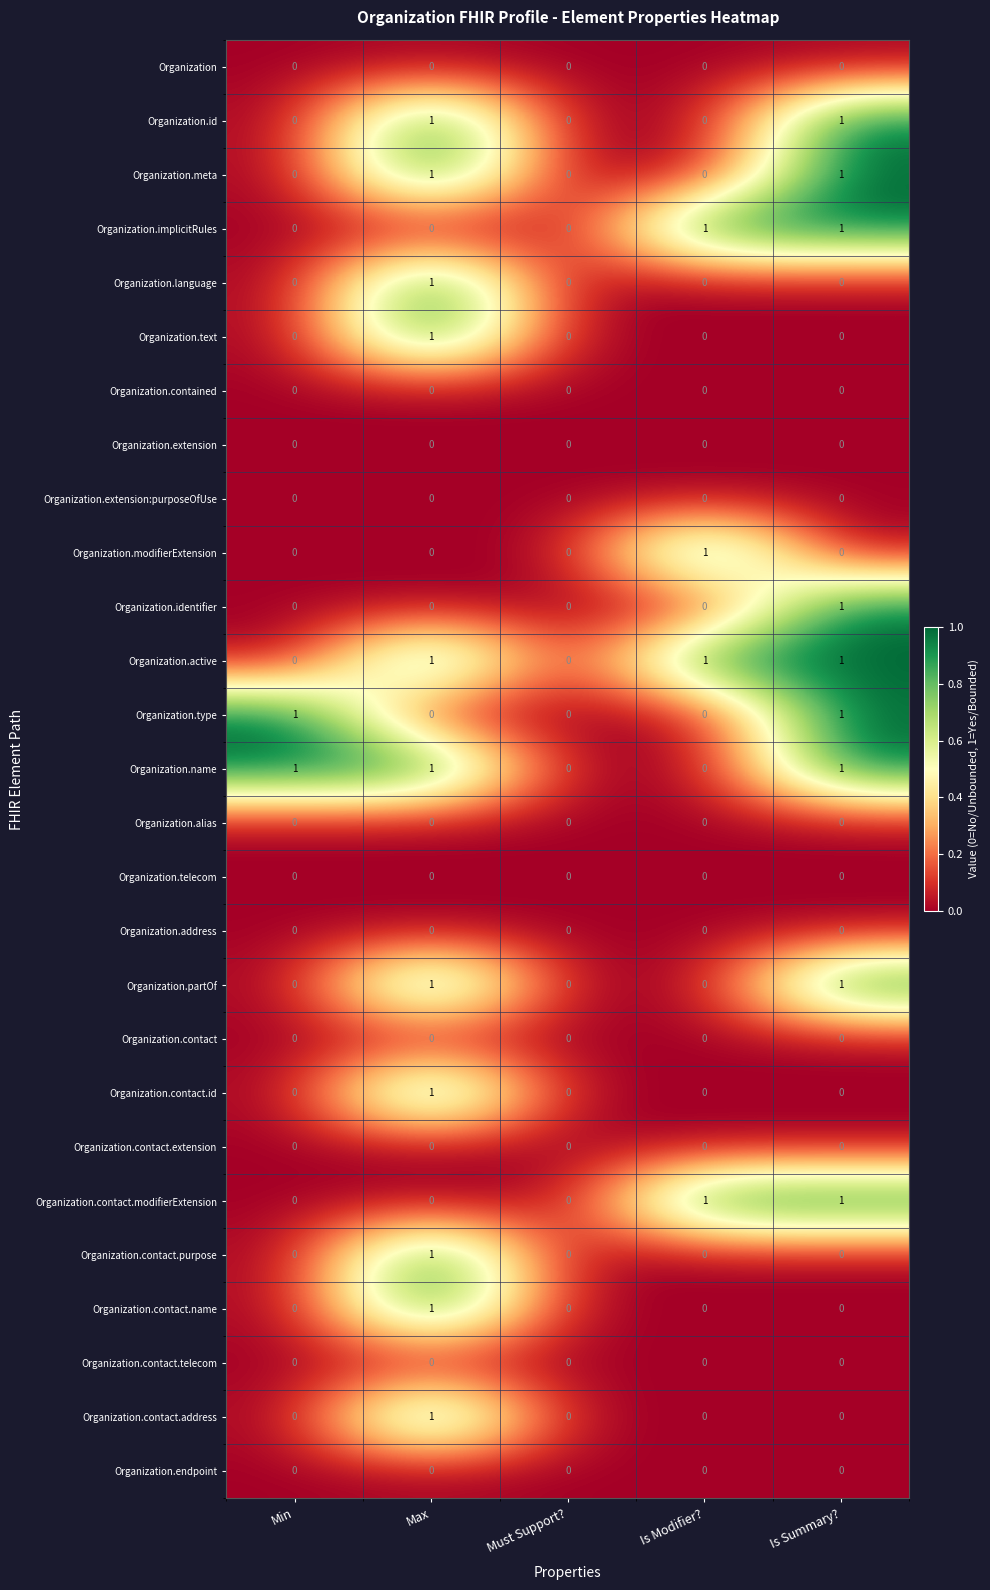

Is the value of Organization.active at Max greater than the value of Organization at Must Support??

Yes